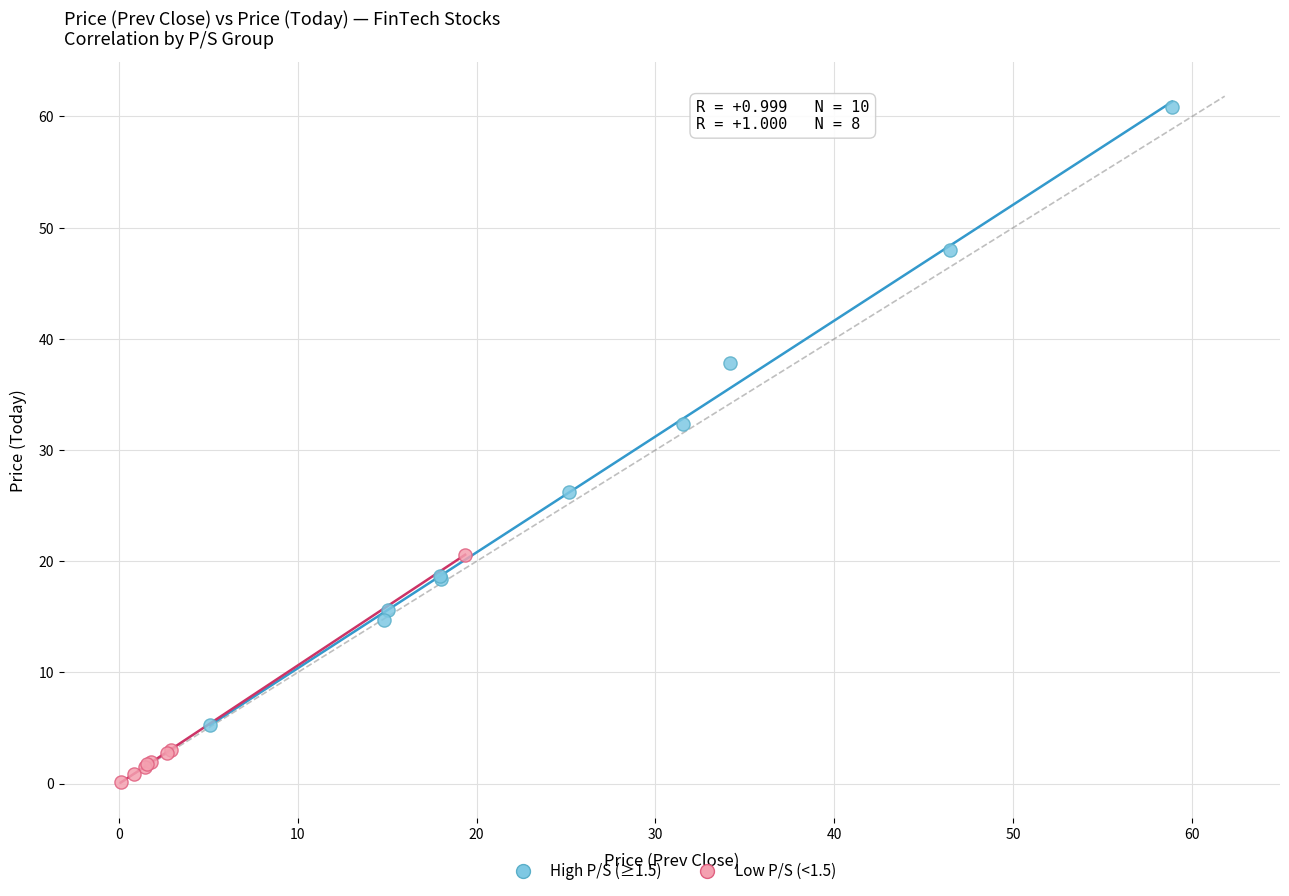

Which series contains the highest Y value?

High P/S (≥1.5)